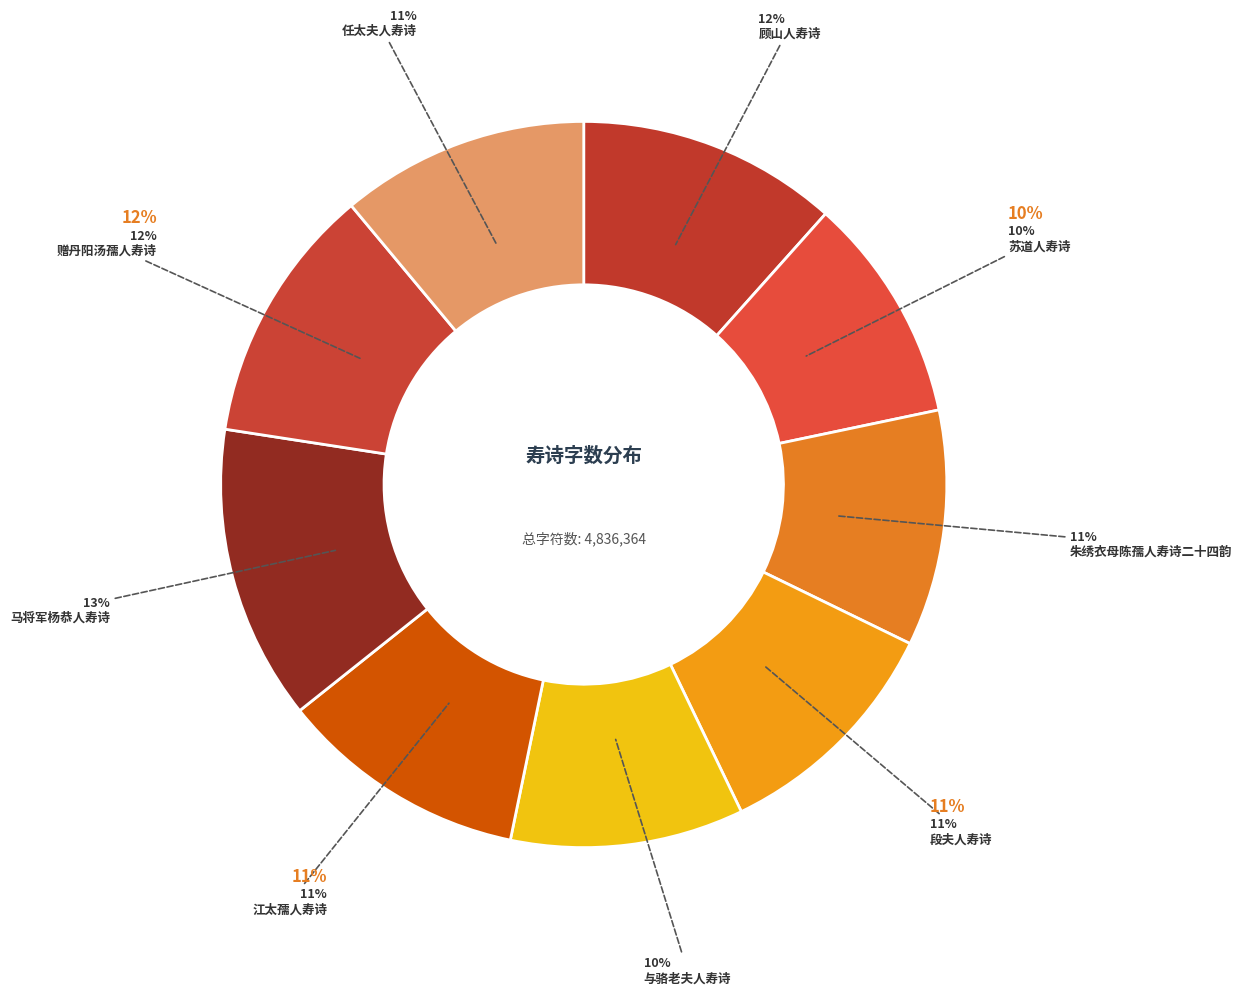

What percentage do 赠丹阳汤孺人寿诗 and 马将军杨恭人寿诗 together represent?

24.6%